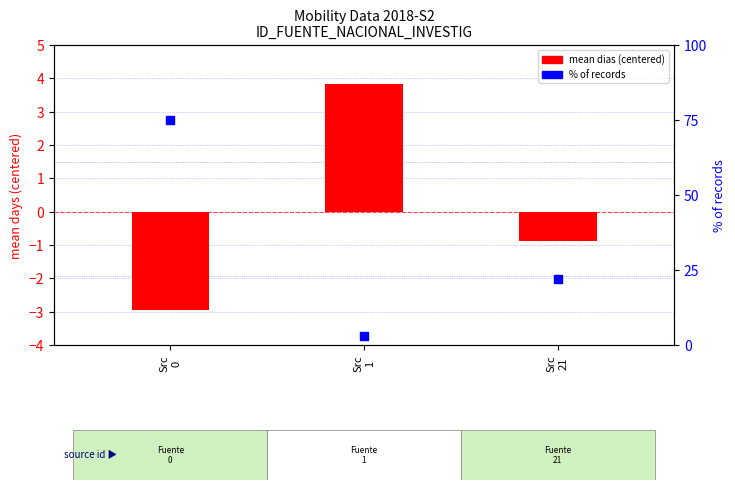

Is the value of mean dias (centered) at Src
1 greater than the value of % of records at Src
0?

No